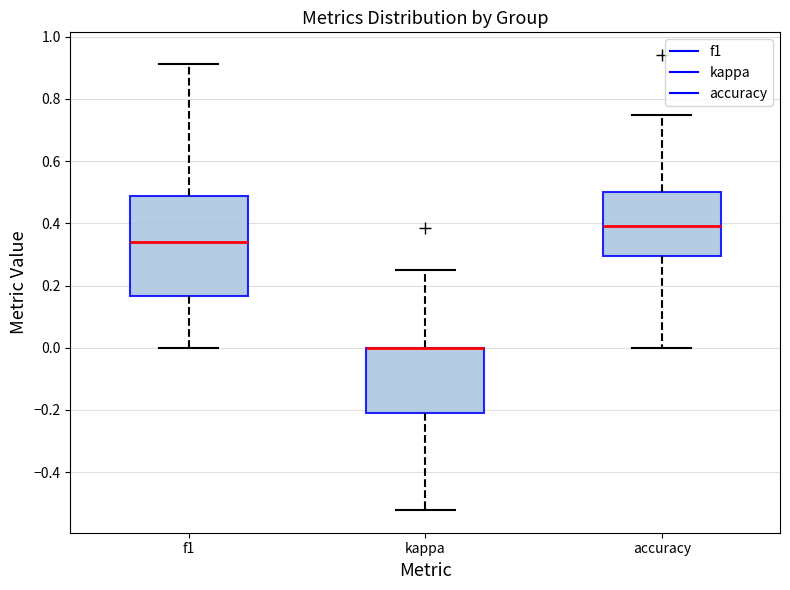

Where is the upper edge of the box for accuracy on the y-axis? The values are not printed on the chart, so give them approximately, as read against the axis.

0.50